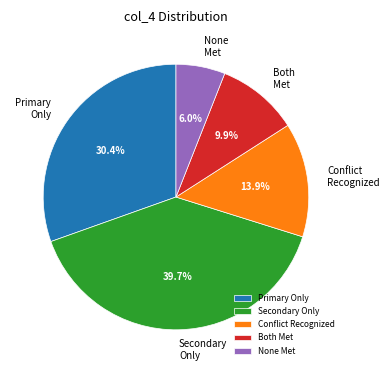

Combined, do Conflict Recognized and None Met account for over 50%?

No